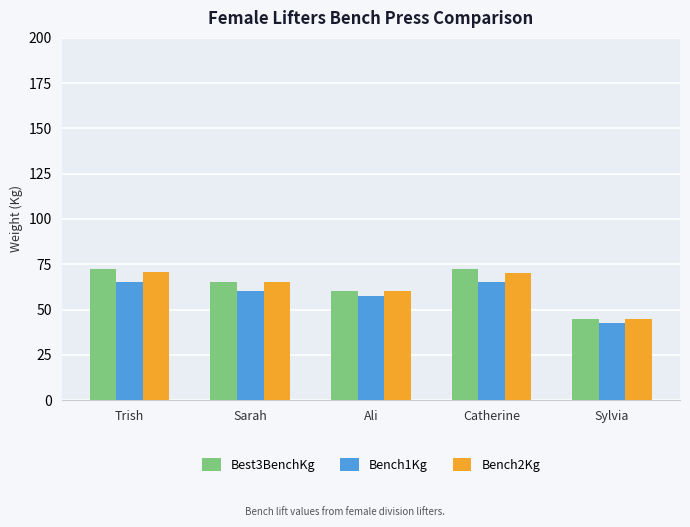

What is the minimum value for Bench1Kg?

42.5